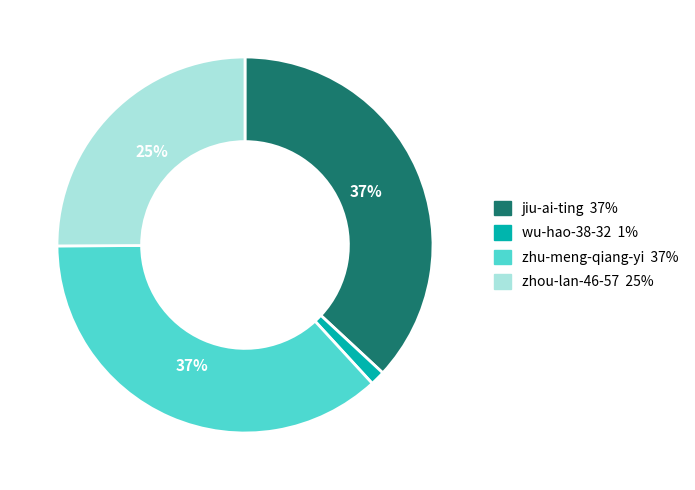

Combined, do zhu-meng-qiang-yi and wu-hao-38-32 account for over 50%?

No